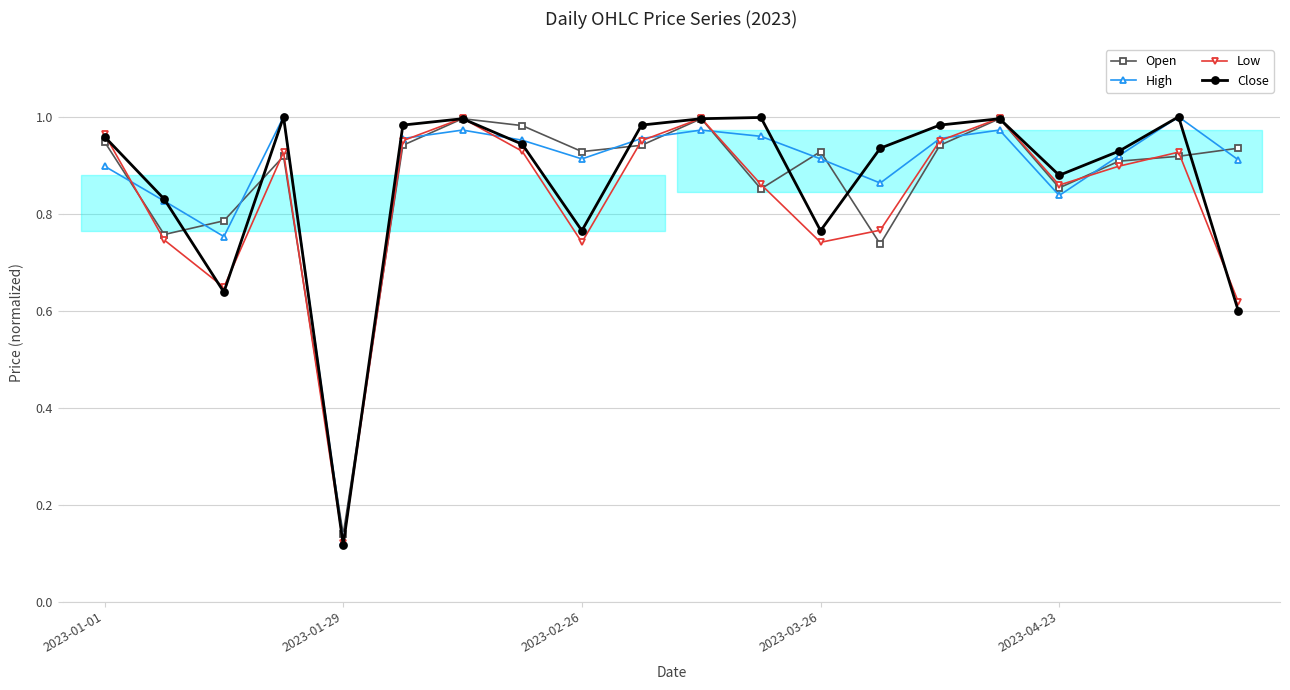

What is the sum of all Low values?

16.6